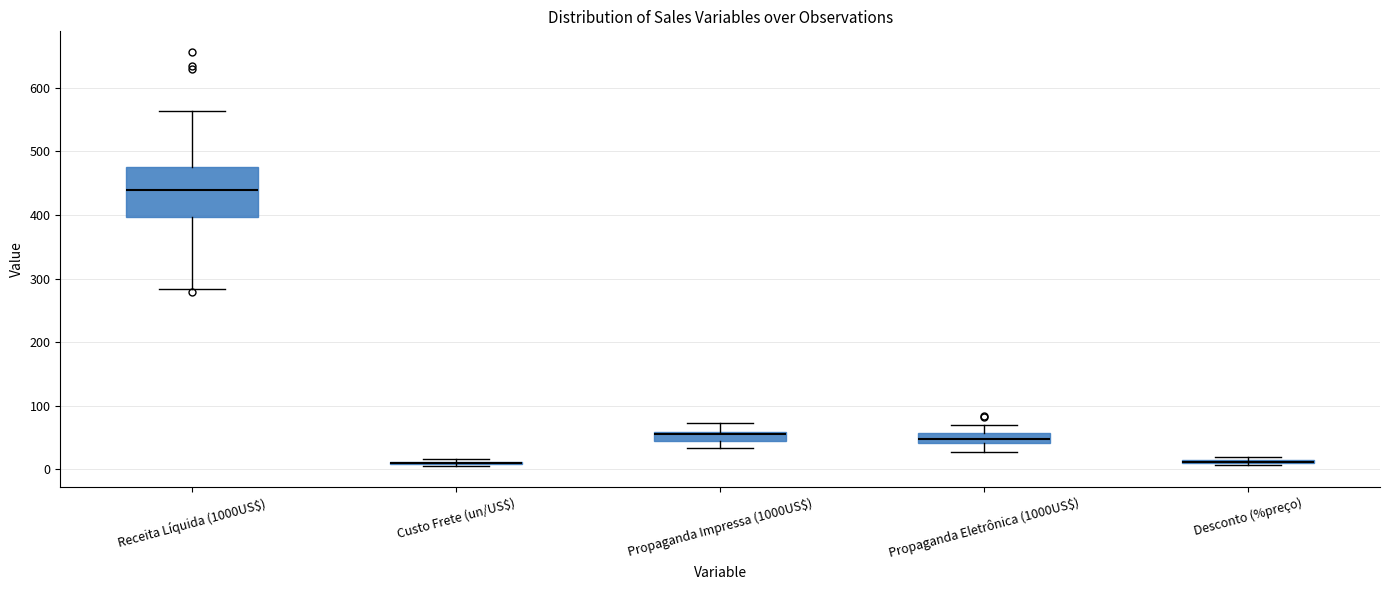

Which box is the tallest, from its lower edge to its upper edge?

Receita Líquida (1000US$)